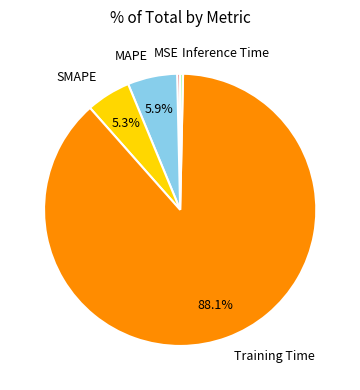

How many slices are in this pie chart?

5